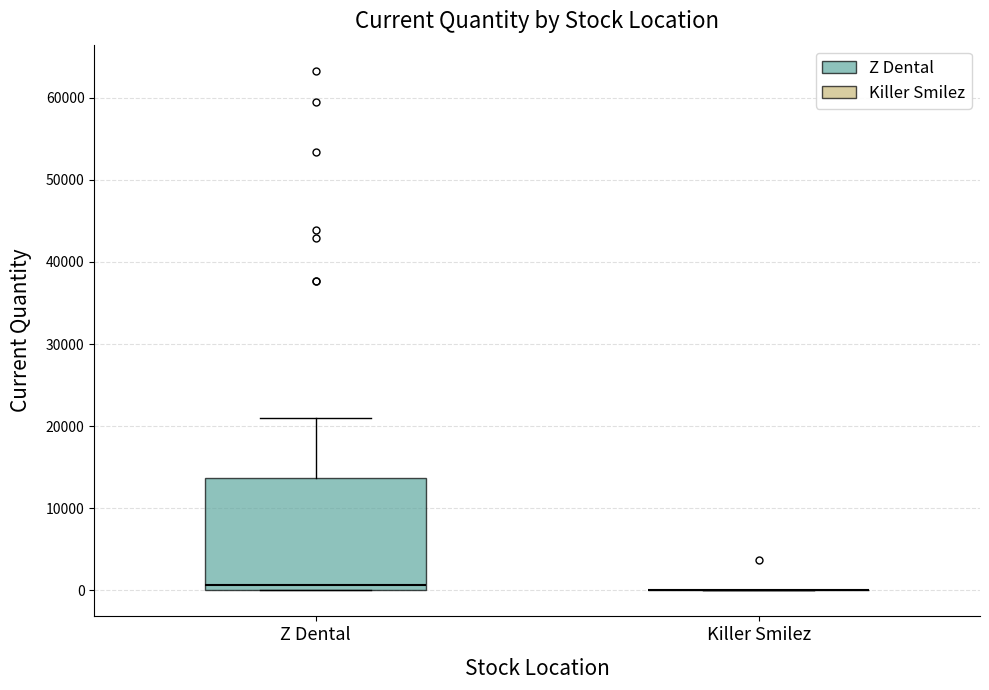

Reading left to right, read every box against the y-axis: the position of its median line, the range the box covers, and the ends of its whiskers. The values are not printed on the chart, so give them approximately, as read against the axis.

Z Dental: median 1000, box 0 to 14000, whiskers 0 to 21000
Killer Smilez: box collapsed to a line at 0, whiskers 0 to 0